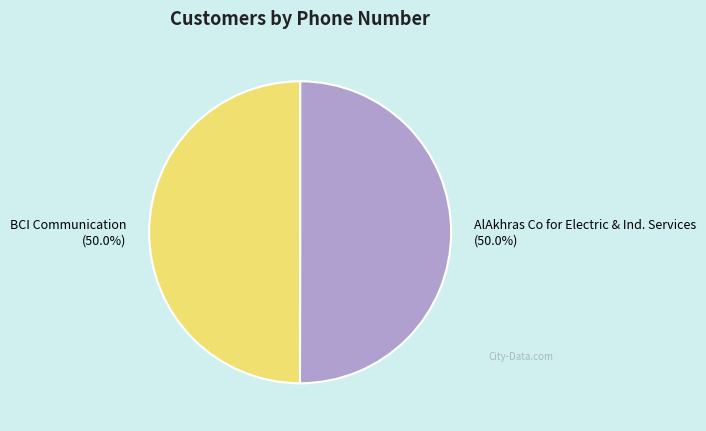

Approximately how many times larger is the value at AlAkhras Co for Electric & Ind. Services compared to BCI Communication?

1.0